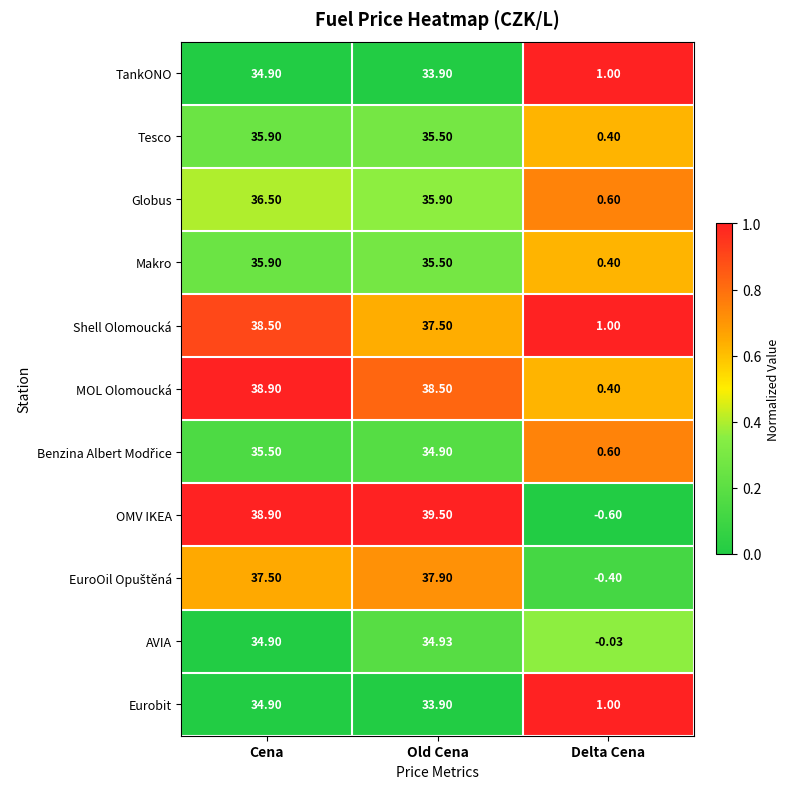

Between Old Cena and Delta Cena, which series saw the biggest shift?

OMV IKEA